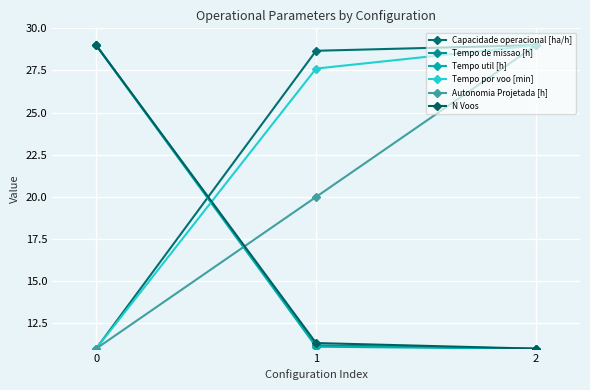

Which series has the largest range (max minus min)?

Capacidade operacional [ha/h]